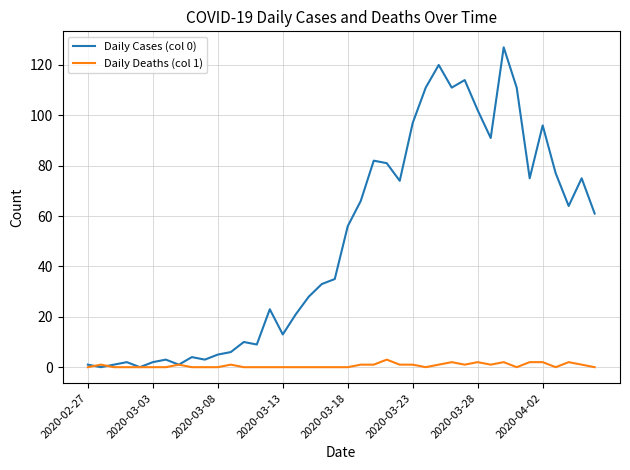

Rank the series by their maximum value, from lowest to highest.

Daily Deaths (col 1), Daily Cases (col 0)